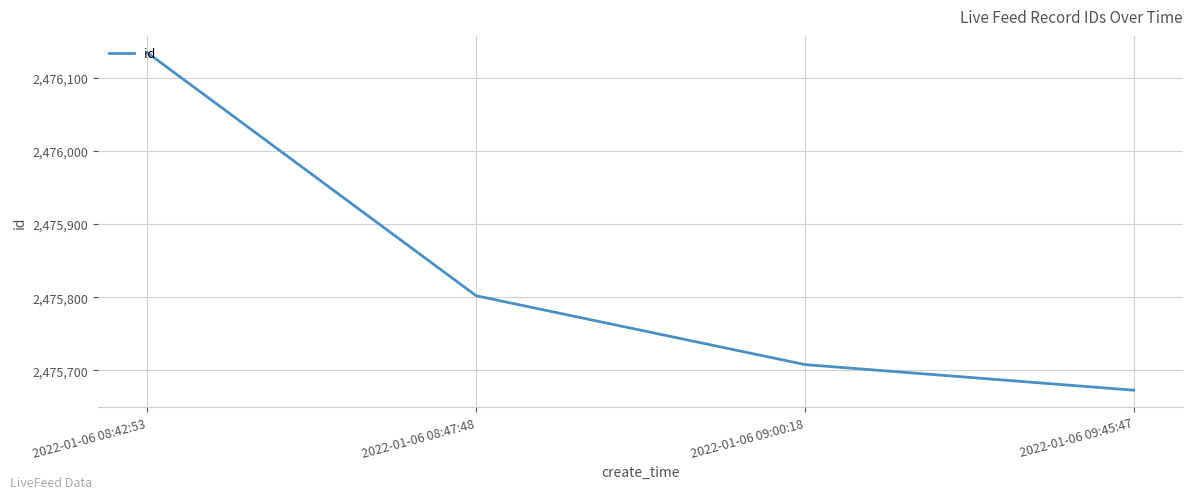

What position from the right is 2022-01-06 09:45:47?

1